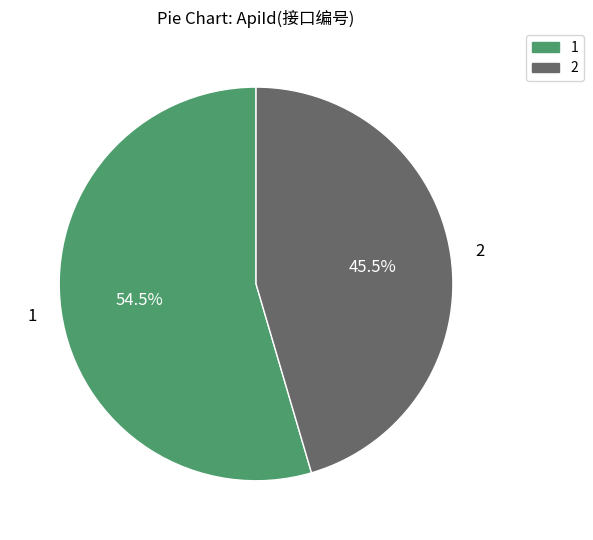

Does any single category account for the majority?

Yes